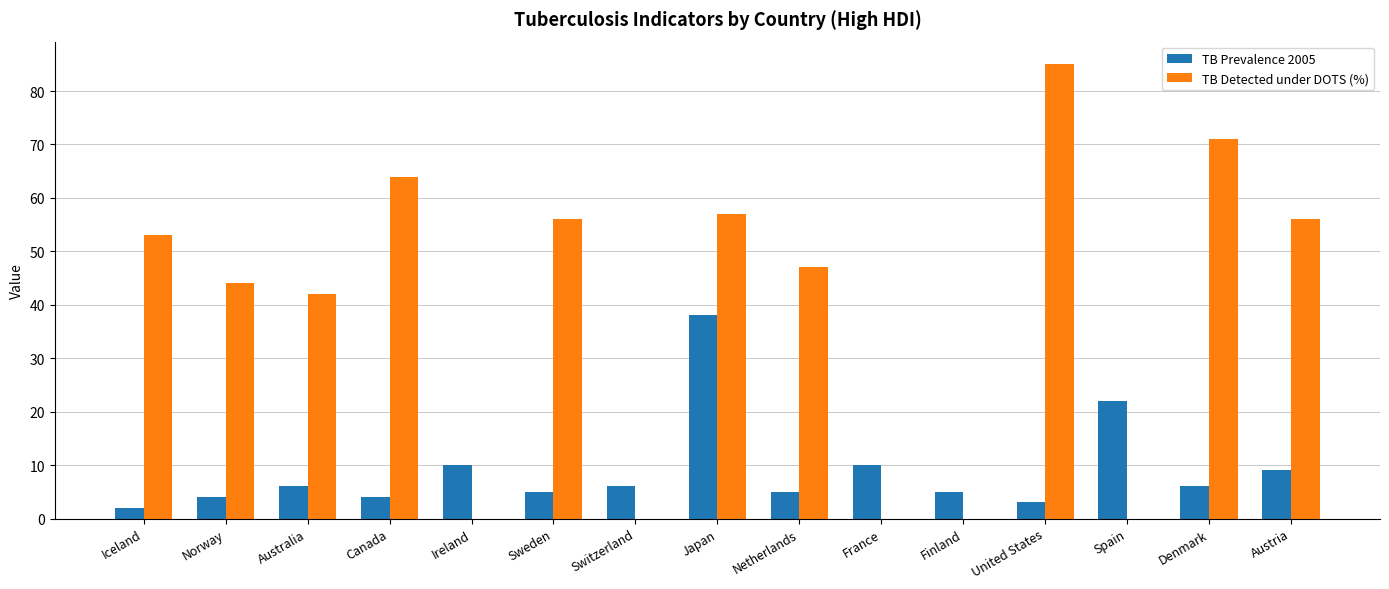

Is it true that TB Detected under DOTS (%) equals 47 at Netherlands?

True